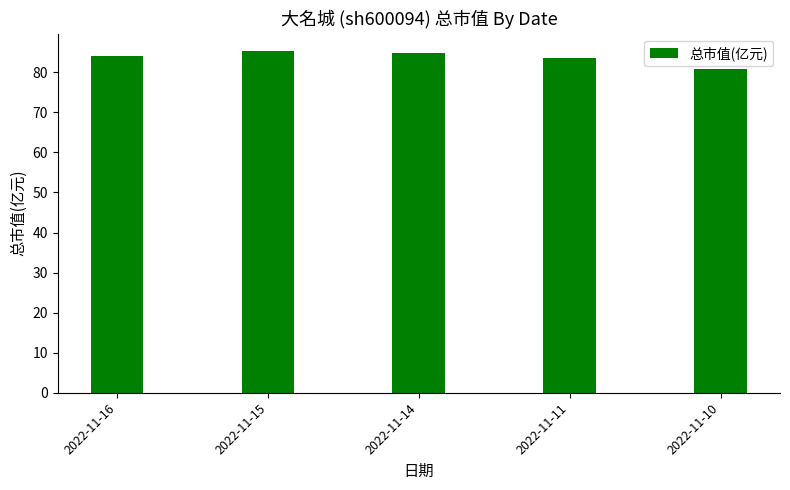

What is the greatest value displayed?

85.4